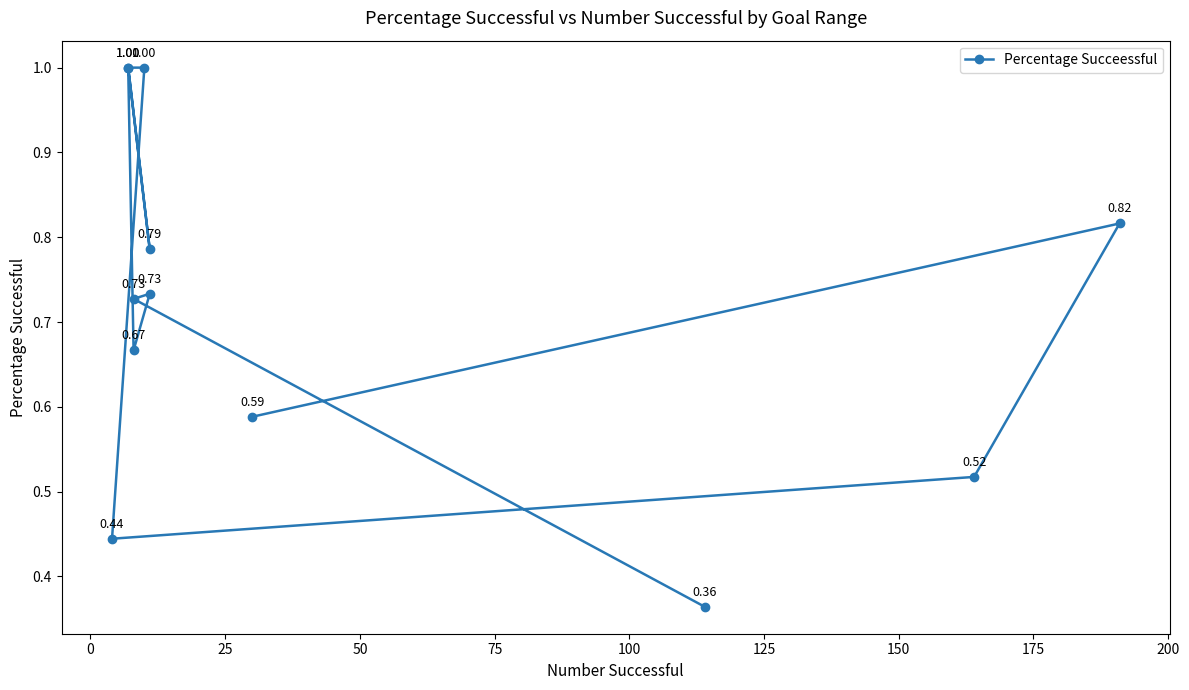

Count the number of data series in this chart.

1